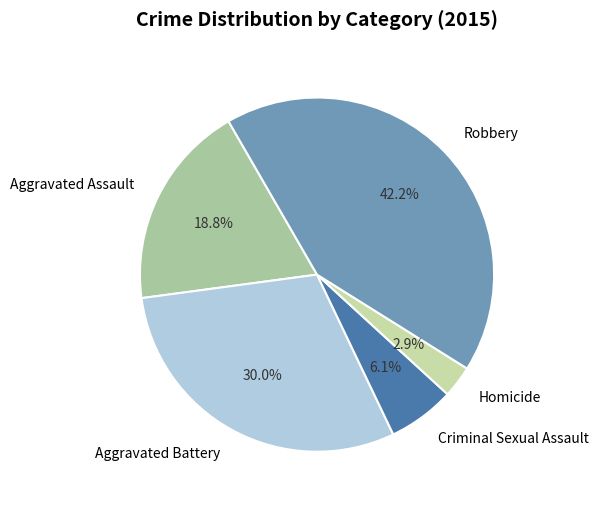

The Aggravated Battery slice represents 43% of the pie. True or false?

False